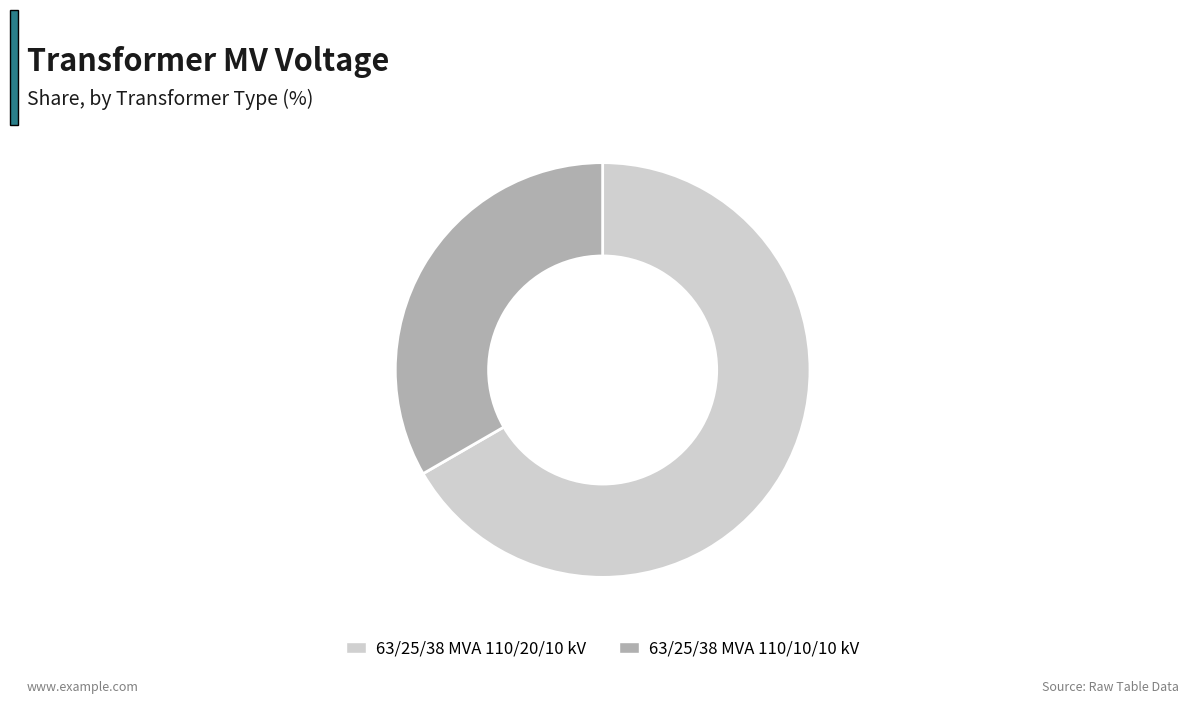

What is the ratio of the value at 63/25/38 MVA 110/10/10 kV to the value at 63/25/38 MVA 110/20/10 kV?

0.5